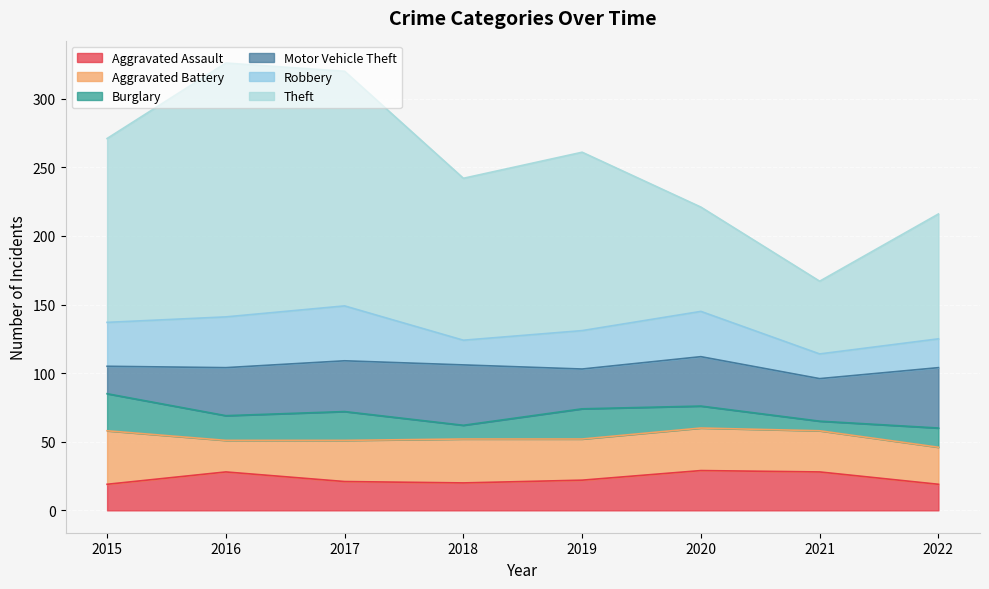

True or false: Robbery has more than 2 points higher than both neighbors.

False